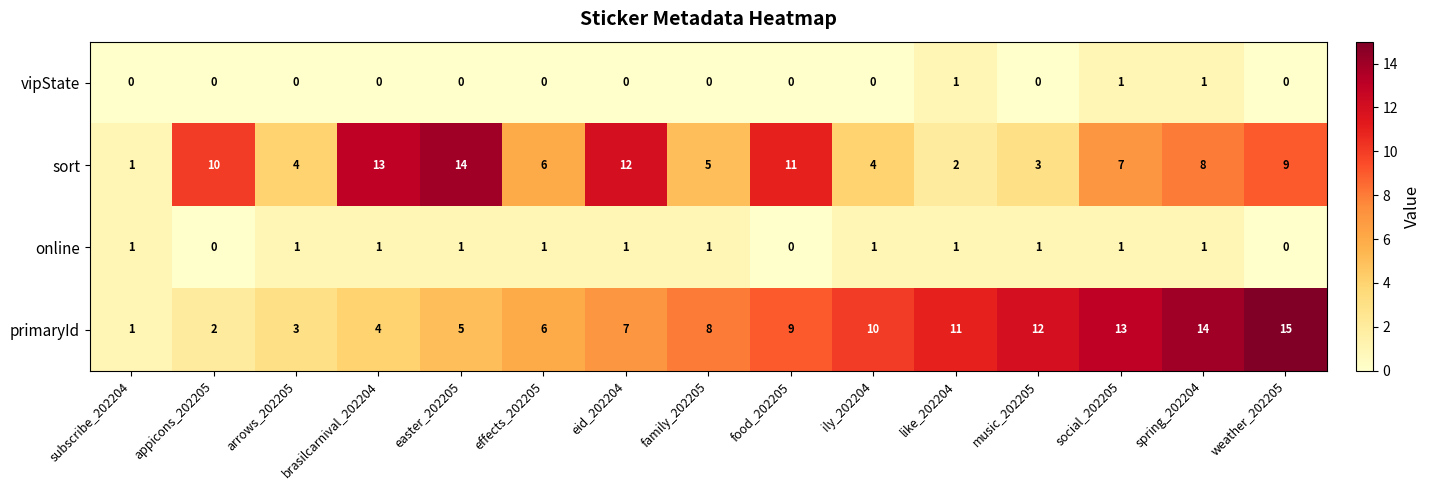

The vipState series shows 1 at weather_202205. True or false?

False